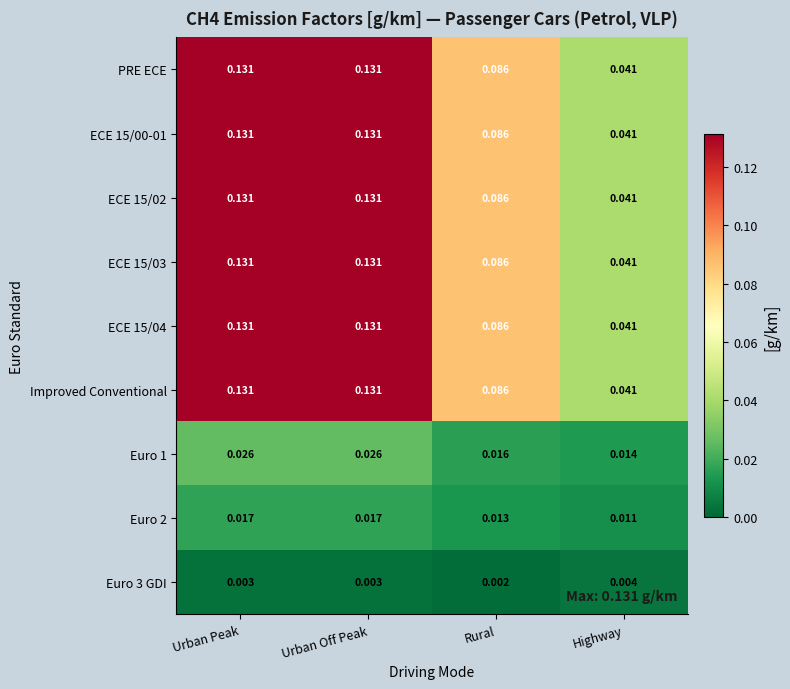

What is the total value across all series at Urban Off Peak?

0.8